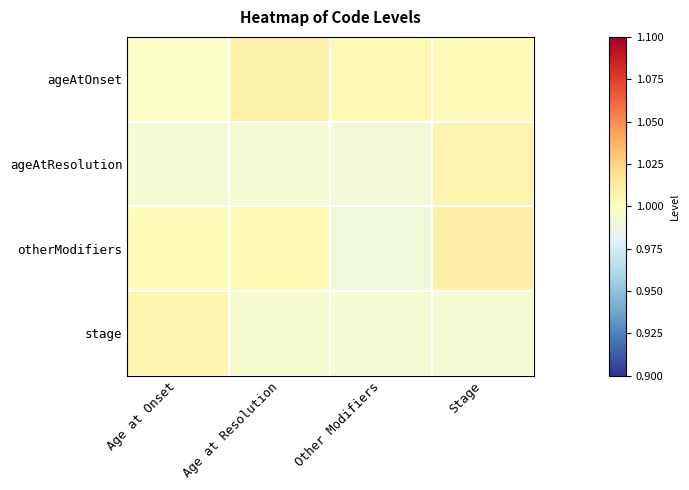

At which category is the sum across all series the highest?

Stage